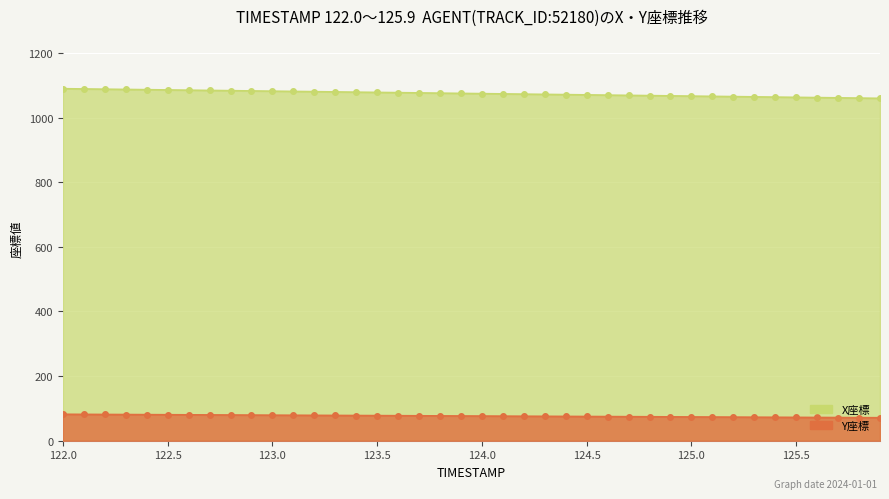

Reading right to left, what are all the values shown in this chart?

X: 1059.8	1060.6	1061.3	1062.1	1062.9	1063.6	1064.4	1065.2	1065.9	1066.7	1067.5	1068.2	1069.0	1069.8	1070.5	1071.3	1072.0	1072.8	1073.6	1074.3	1075.1	1075.9	1076.6	1077.4	1078.2	1078.9	1079.7	1080.5	1081.2	1082.0	1082.8	1083.5	1084.3	1085.0	1085.8	1086.6	1087.3	1088.1	1088.9	1089.6
Y: 71.2	71.4	71.7	72.0	72.3	72.5	72.8	73.1	73.3	73.6	73.9	74.2	74.4	74.7	75.0	75.3	75.5	75.8	76.1	76.3	76.6	76.9	77.2	77.4	77.7	78.0	78.3	78.5	78.8	79.1	79.4	79.6	79.9	80.2	80.5	80.7	81.0	81.3	81.5	81.8